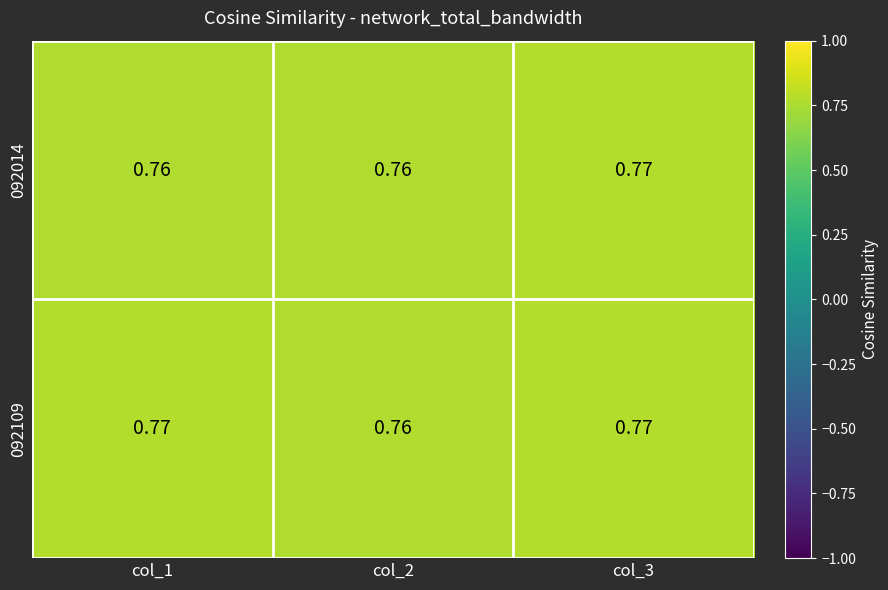

Is the value of 092014 at col_1 greater than the value of 092109 at col_1?

No